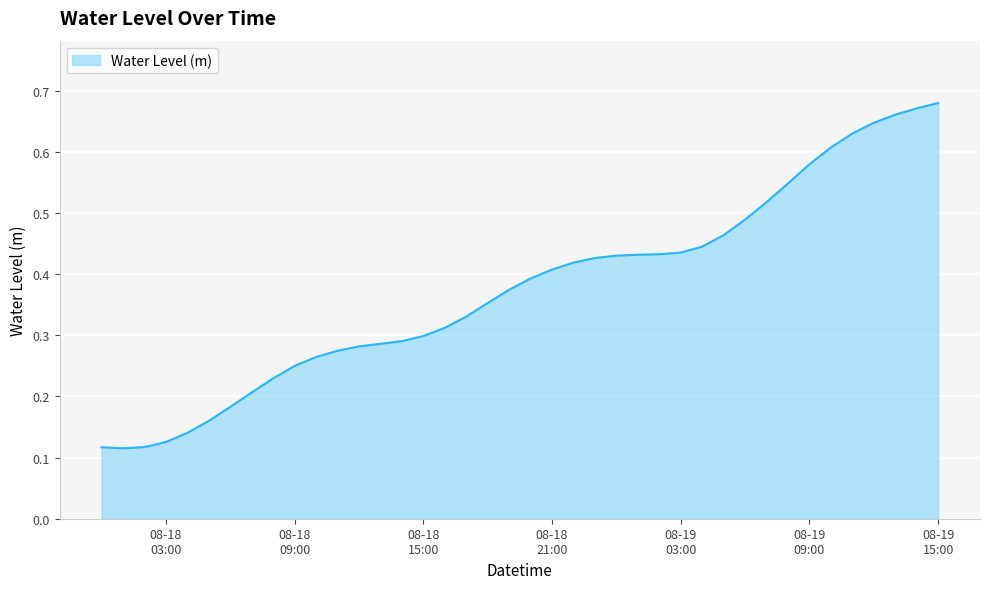

How many series are shown in this chart?

1